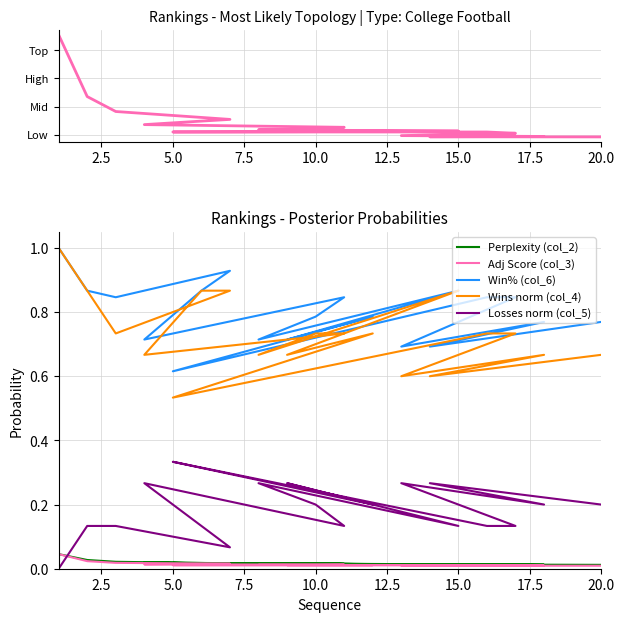

What is the greatest value displayed?

1.0